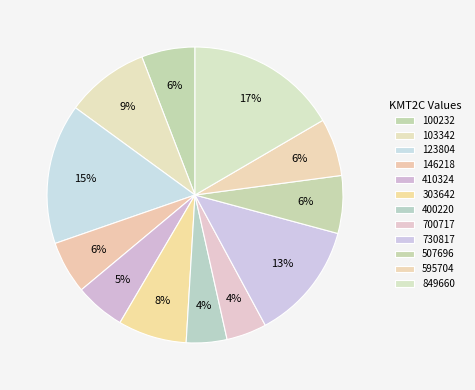

Count the number of slices in the pie.

12